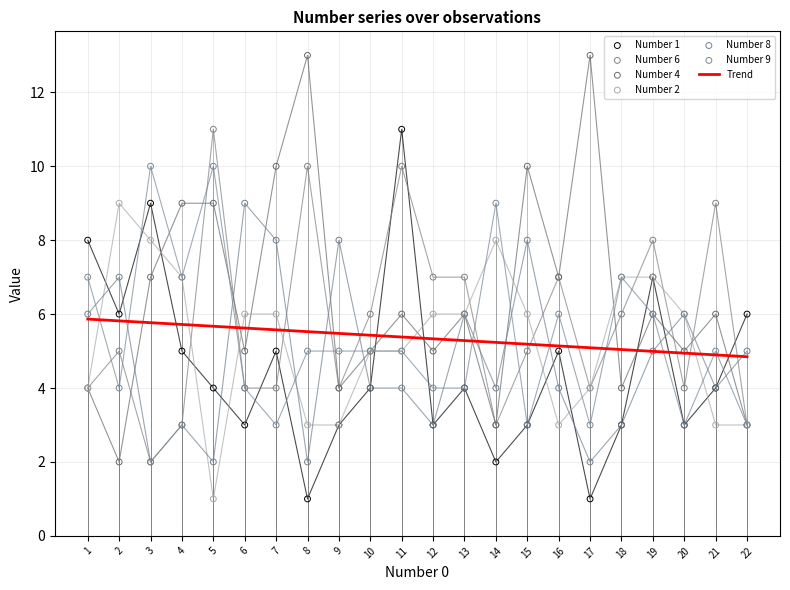

What are all the series names shown in the legend?

Number 1, Number 6, Number 4, Number 2, Number 8, Number 9